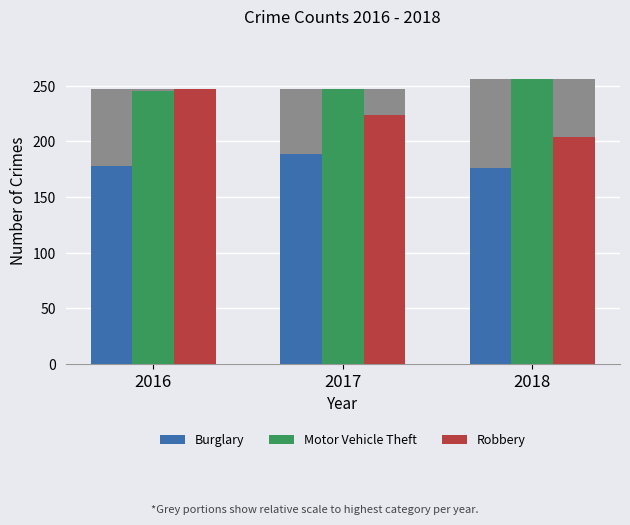

At how many categories does at least one series exceed 212?

3